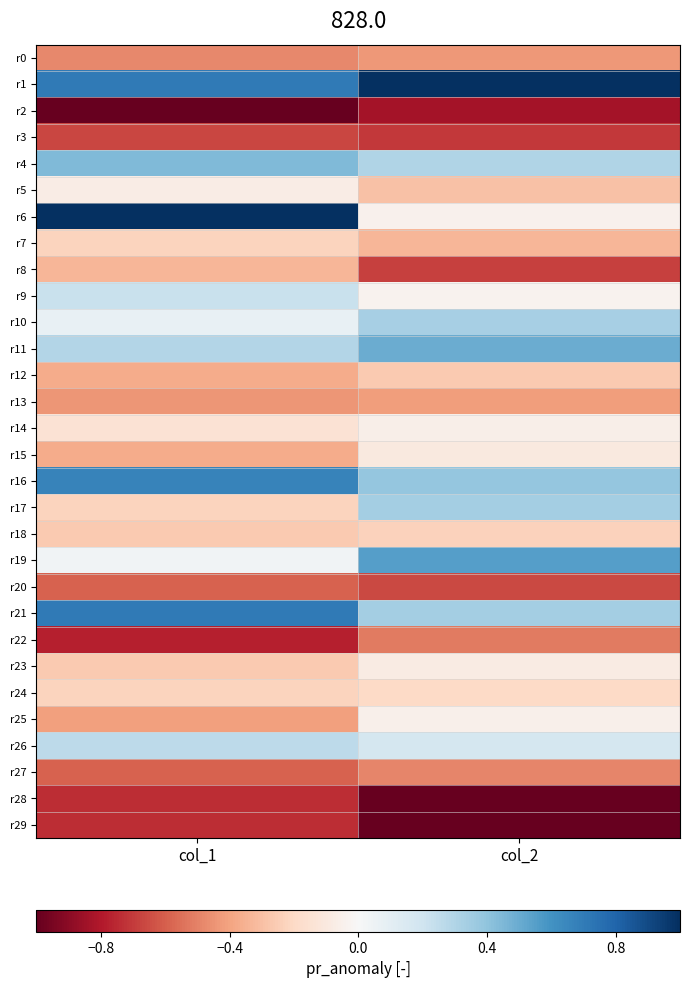

Which series has the widest spread of values?

r6